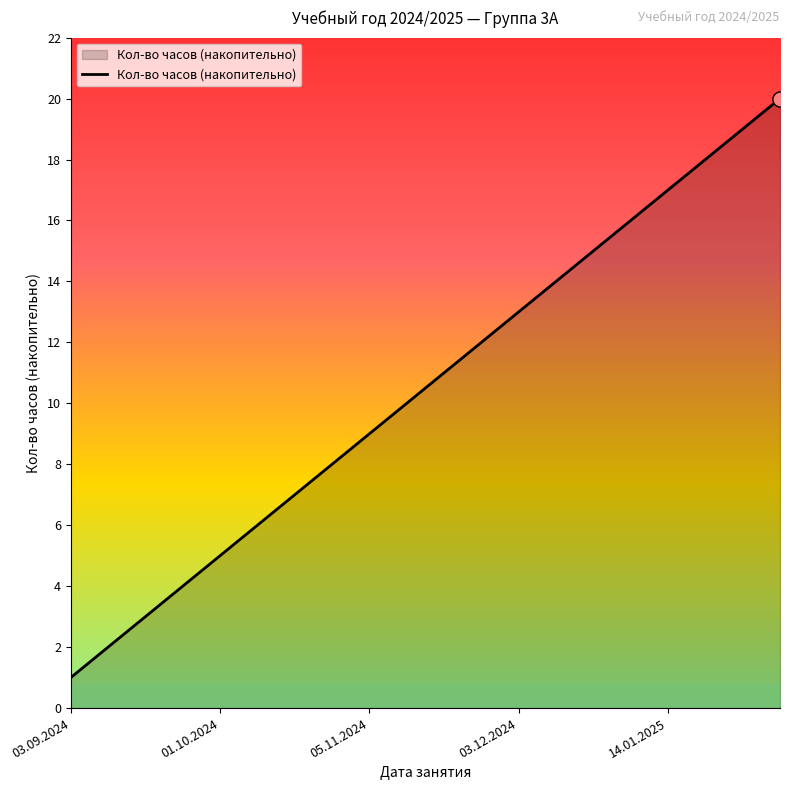

What is the greatest value displayed?

20